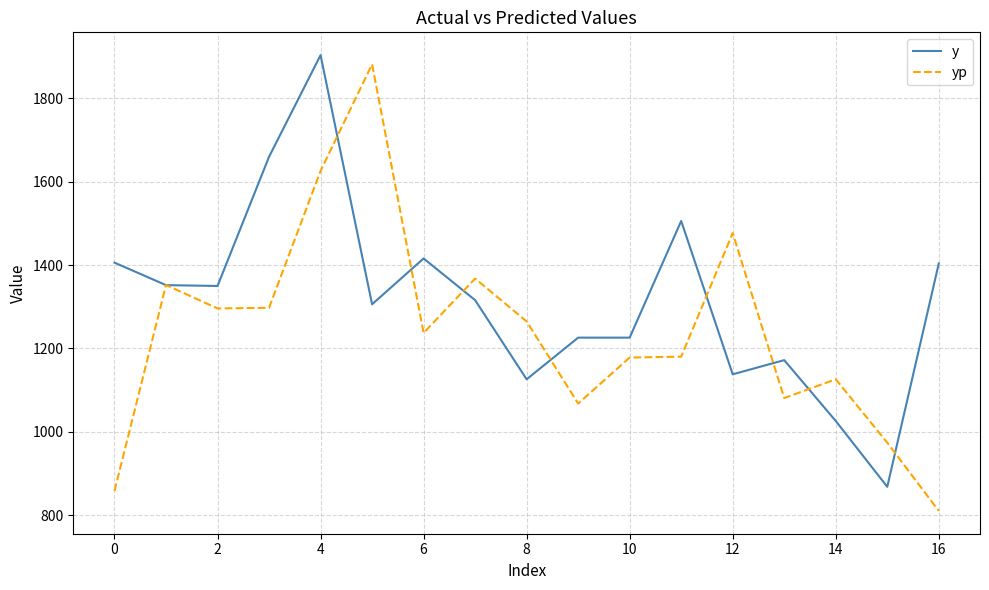

Which series has the largest total across all categories?

y